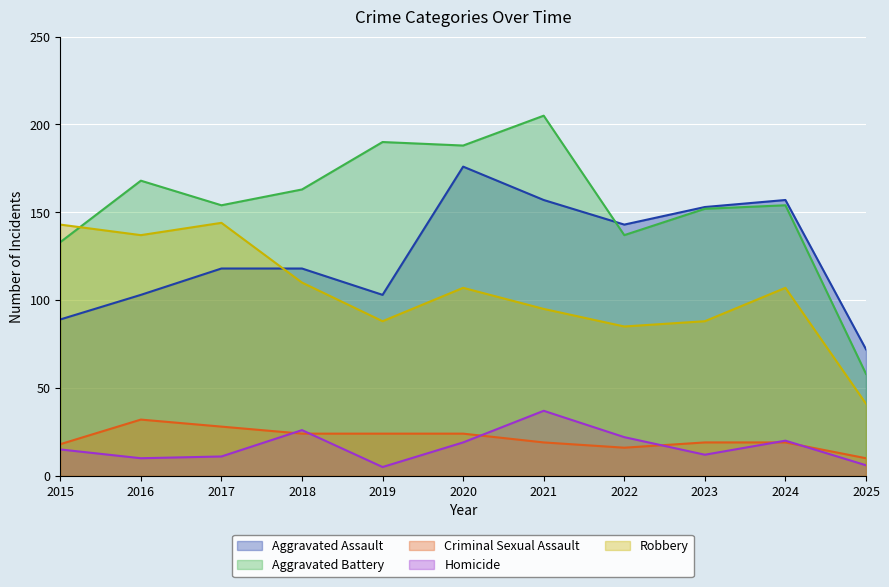

What is the sum of the Aggravated Battery values at 2022 and 2023?

289